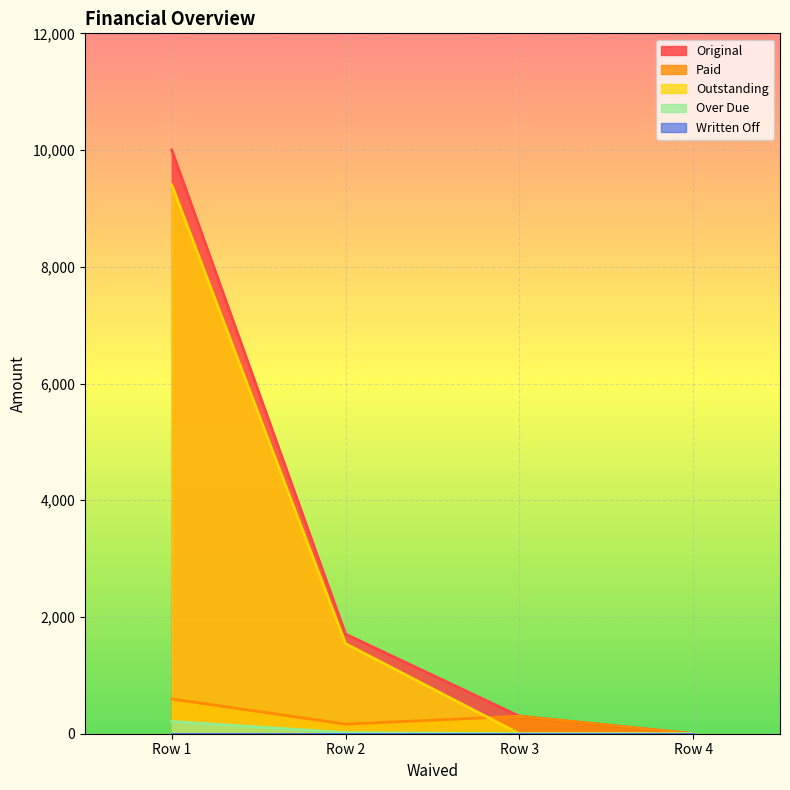

True or false: Original and Paid cross at least once.

False